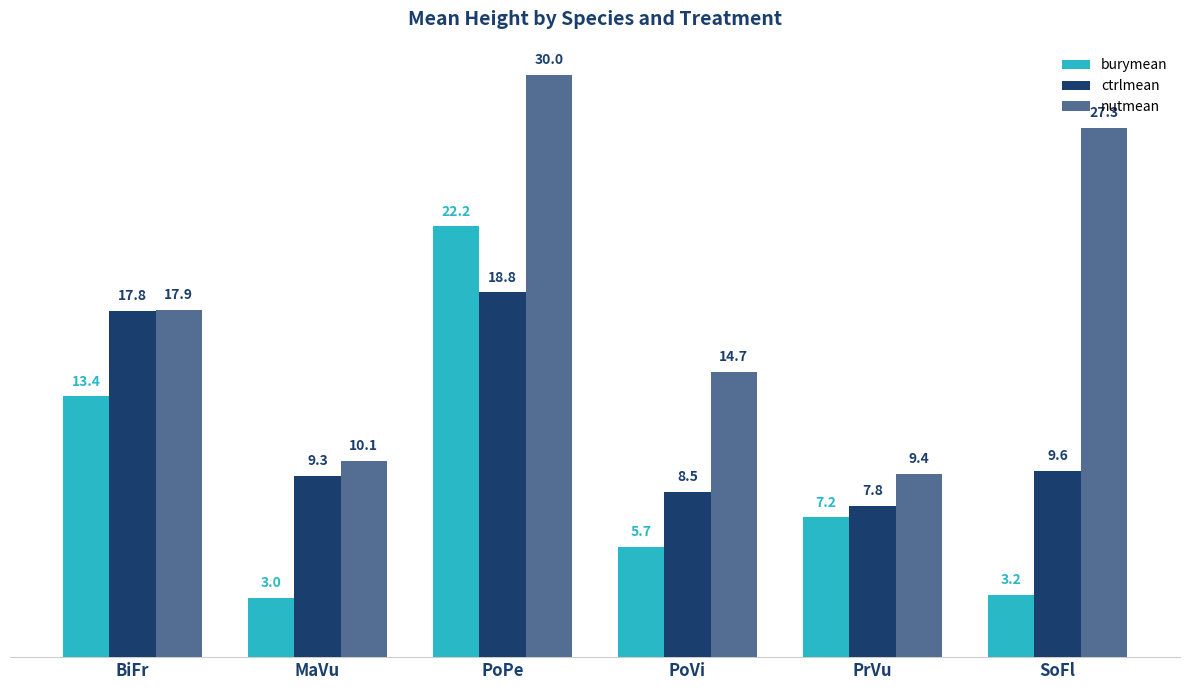

Are the bars horizontal?

No